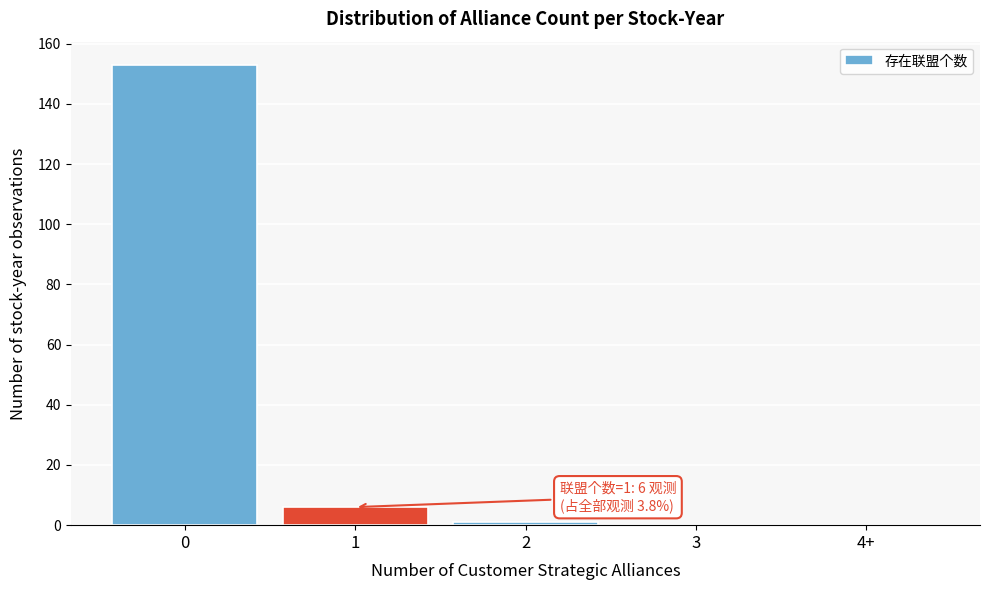

Reading left to right, transcribe all the data shown in this chart.

0=153	1=6	2=1	3=0	4+=0